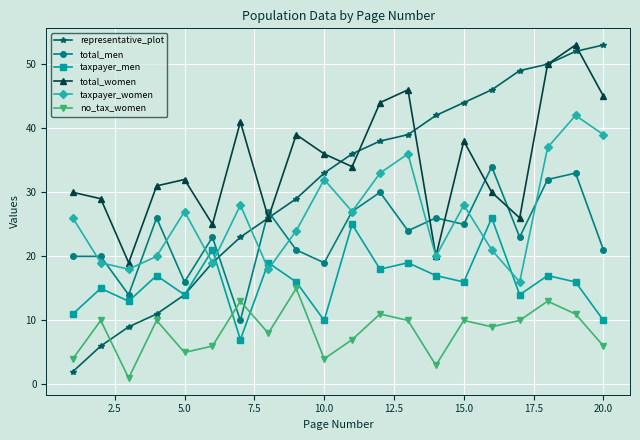

Which series has the largest total across all categories?

total_women